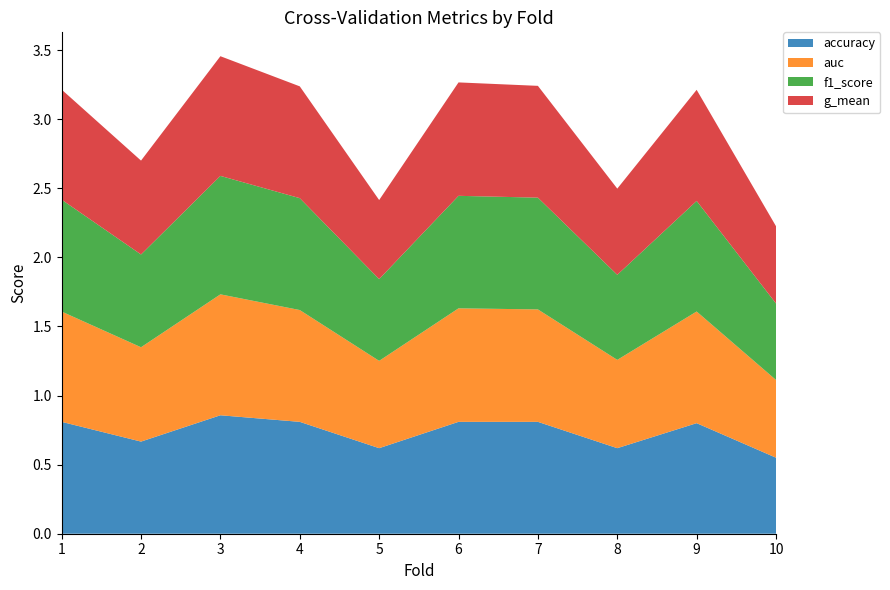

Reading right to left, what are all the values shown in this chart?

accuracy: 10=0.6	9=0.8	8=0.6	7=0.8	6=0.8	5=0.6	4=0.8	3=0.9	2=0.7	1=0.8
auc: 10=0.6	9=0.8	8=0.6	7=0.8	6=0.8	5=0.6	4=0.8	3=0.9	2=0.7	1=0.8
f1_score: 10=0.6	9=0.8	8=0.6	7=0.8	6=0.8	5=0.6	4=0.8	3=0.9	2=0.7	1=0.8
g_mean: 10=0.6	9=0.8	8=0.6	7=0.8	6=0.8	5=0.6	4=0.8	3=0.9	2=0.7	1=0.8